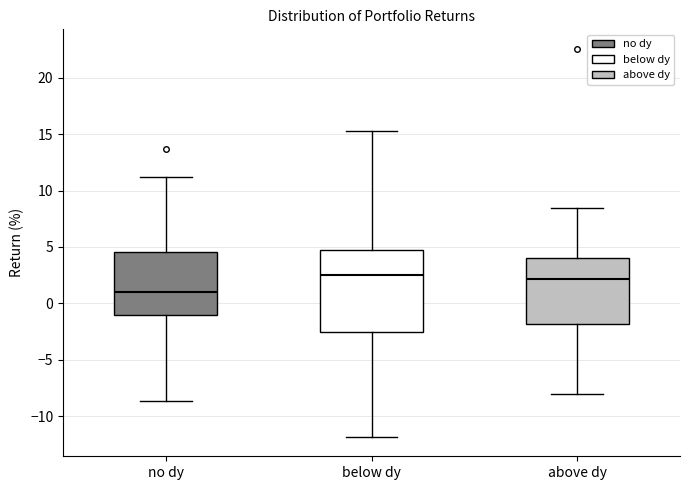

Comparing the boxes themselves (not the whiskers), which one is the tallest?

below dy